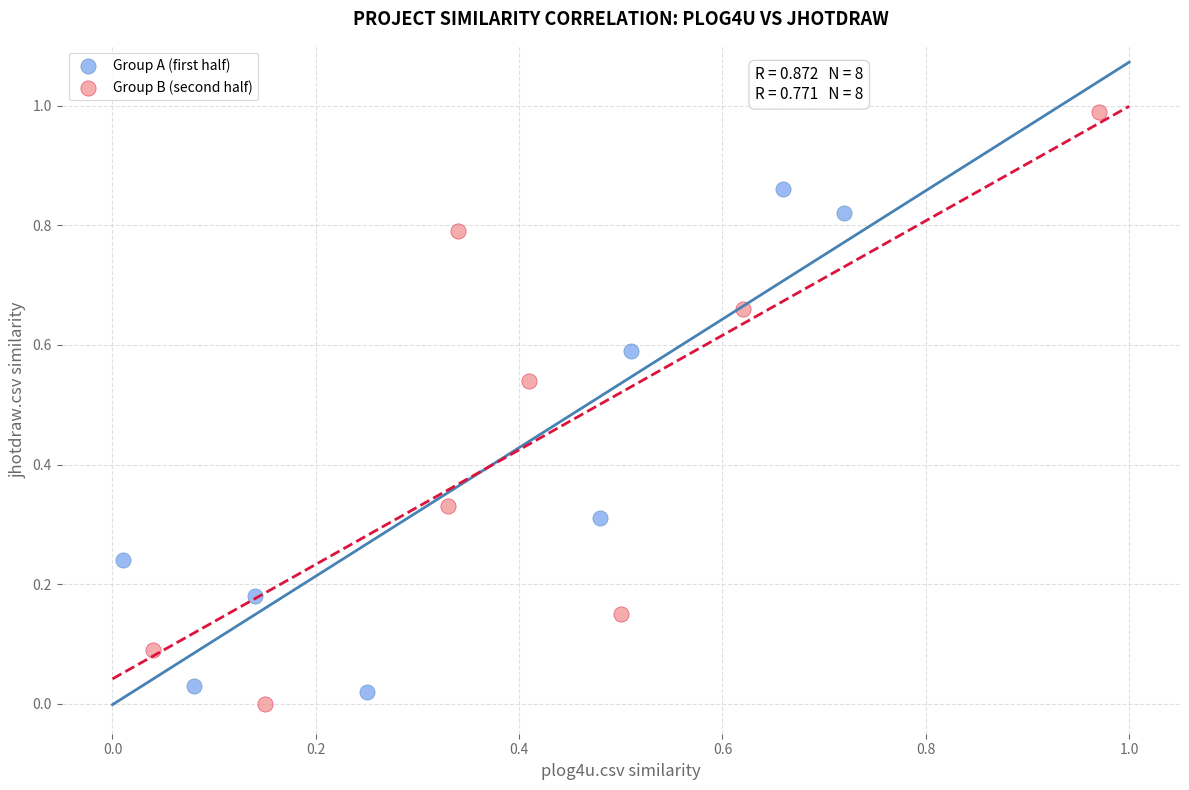

Which series has the largest Y range (max minus min)?

Group B (second half)